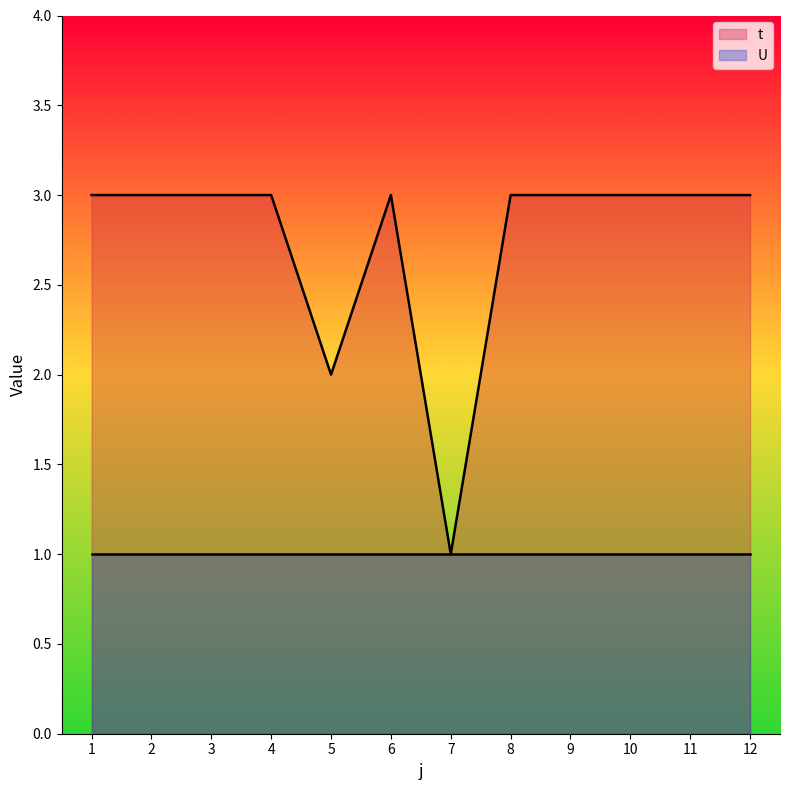

Reading left to right, transcribe all the data shown in this chart.

1=3	2=3	3=3	4=3	5=2	6=3	7=1	8=3	9=3	10=3	11=3	12=3